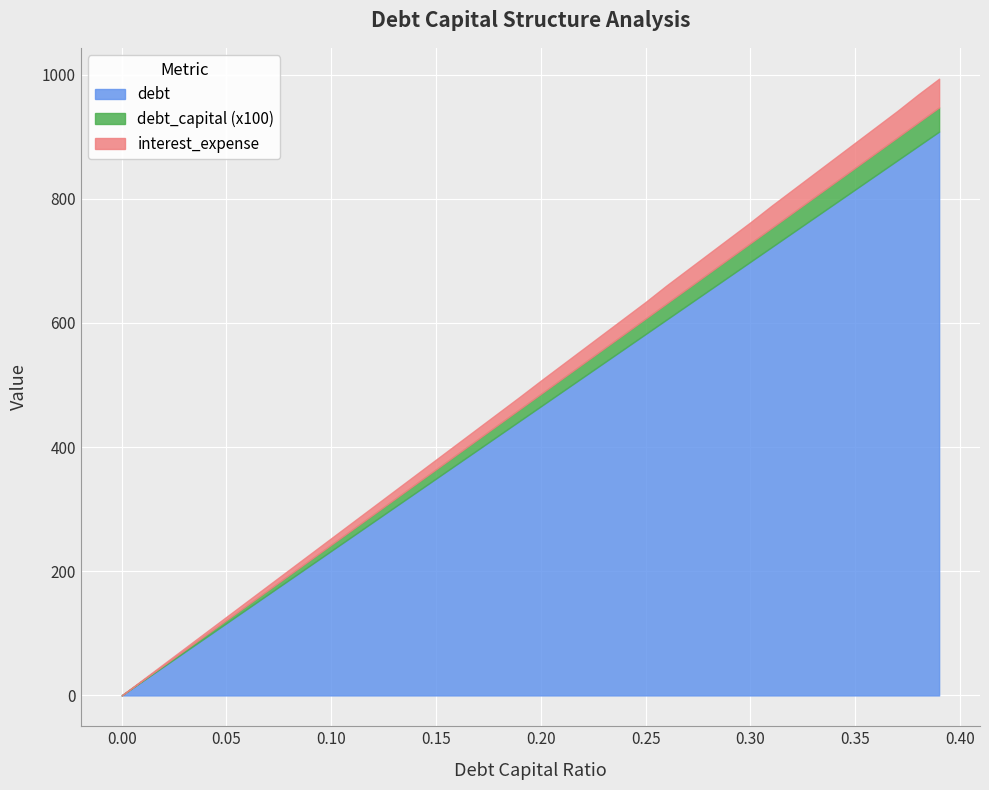

What are all the series names shown in the legend?

debt, debt_capital (x100), interest_expense